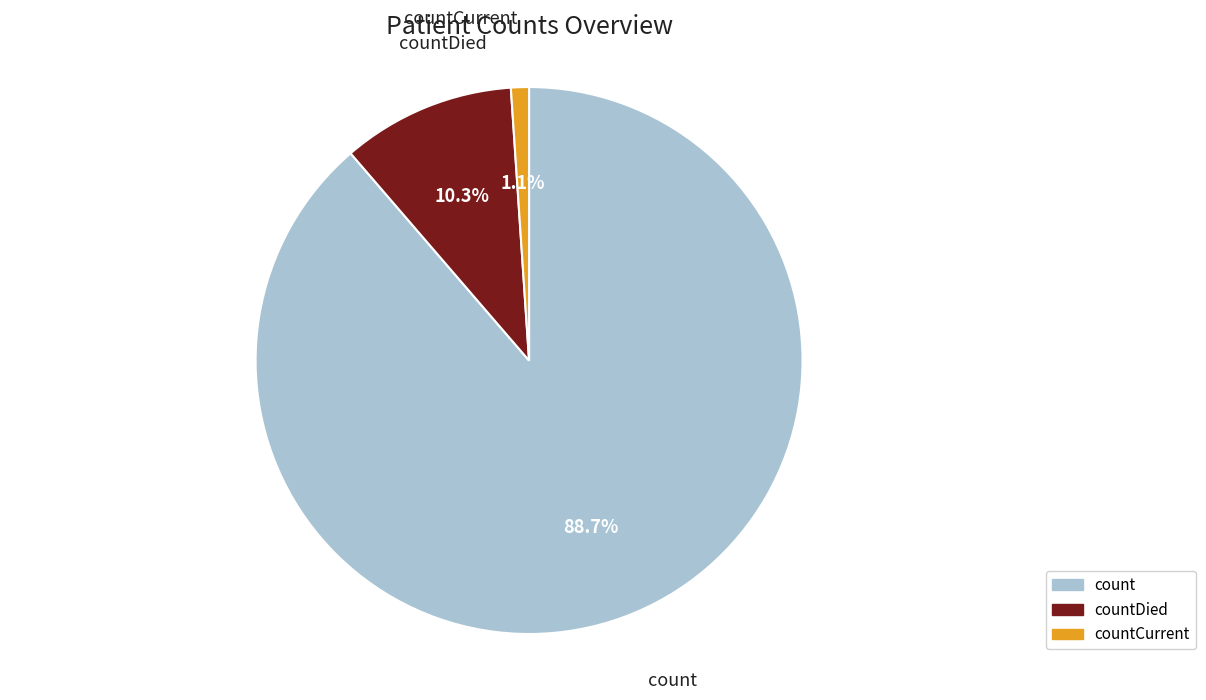

Count the number of slices in the pie.

3